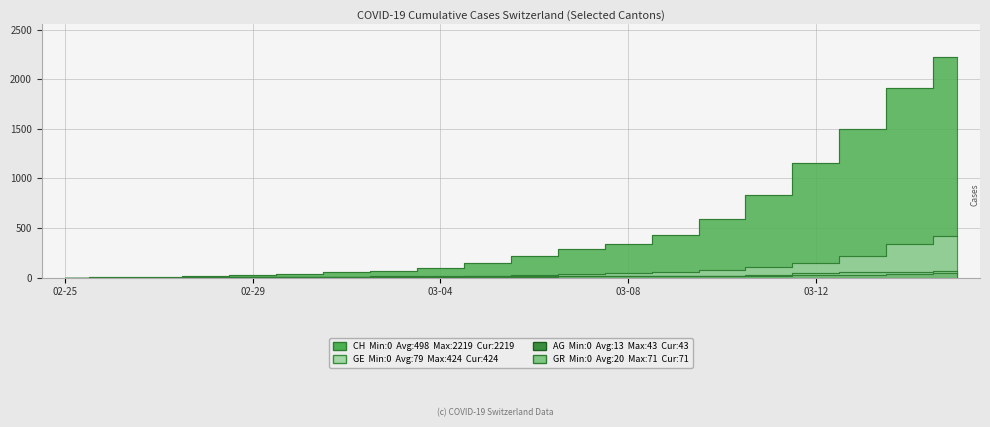

Count the number of data series in this chart.

4